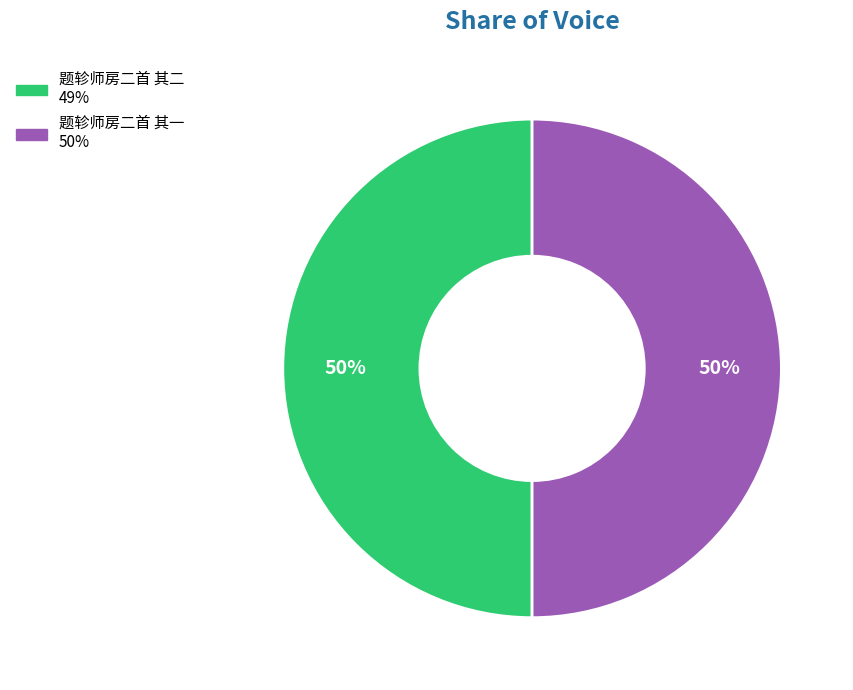

Do 题轸师房二首 其二 and 题轸师房二首 其一 together represent more than half of the pie?

Yes